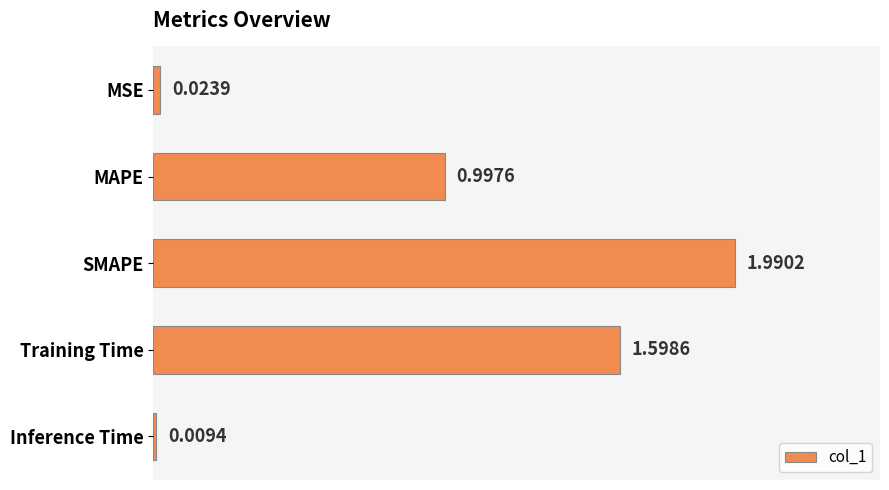

Which has a higher value, SMAPE or MSE?

SMAPE